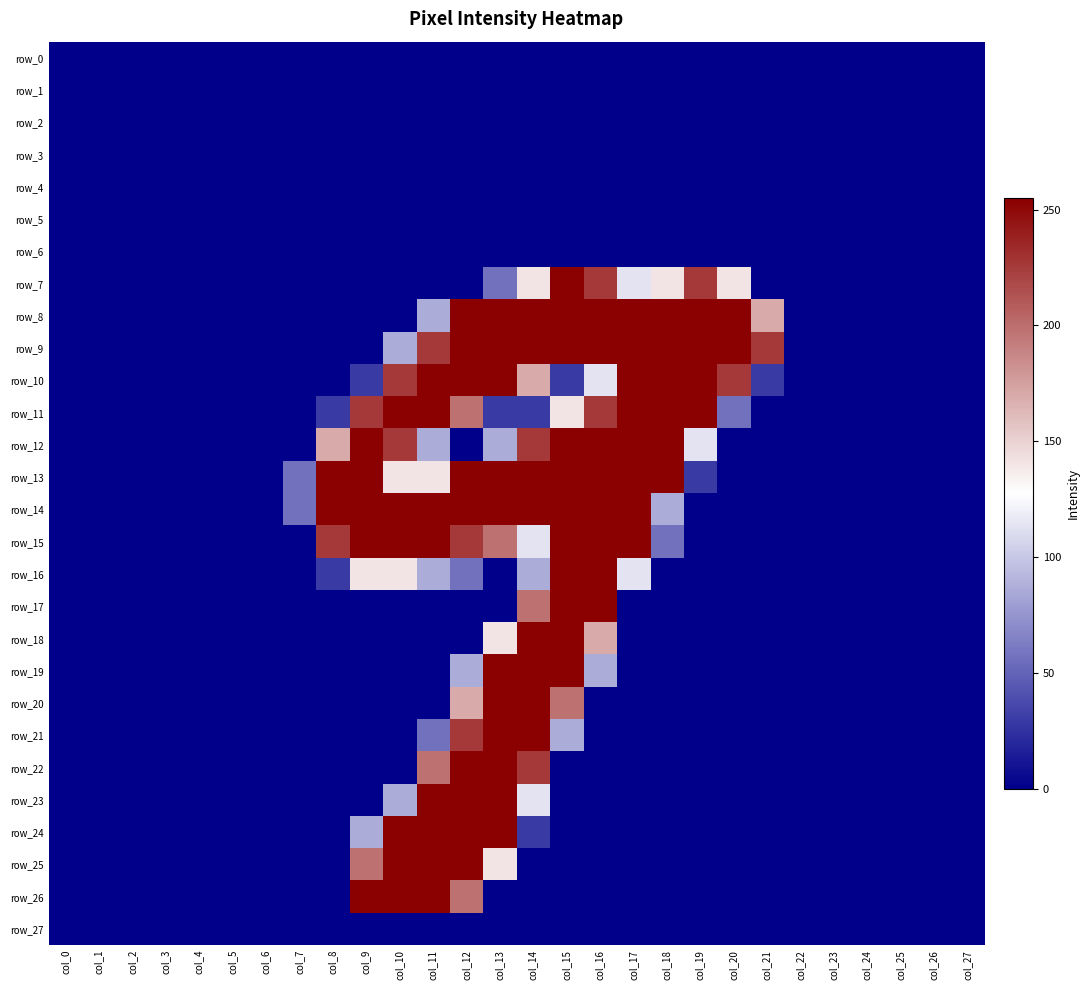

What is the highest value of the row_13 series?

255